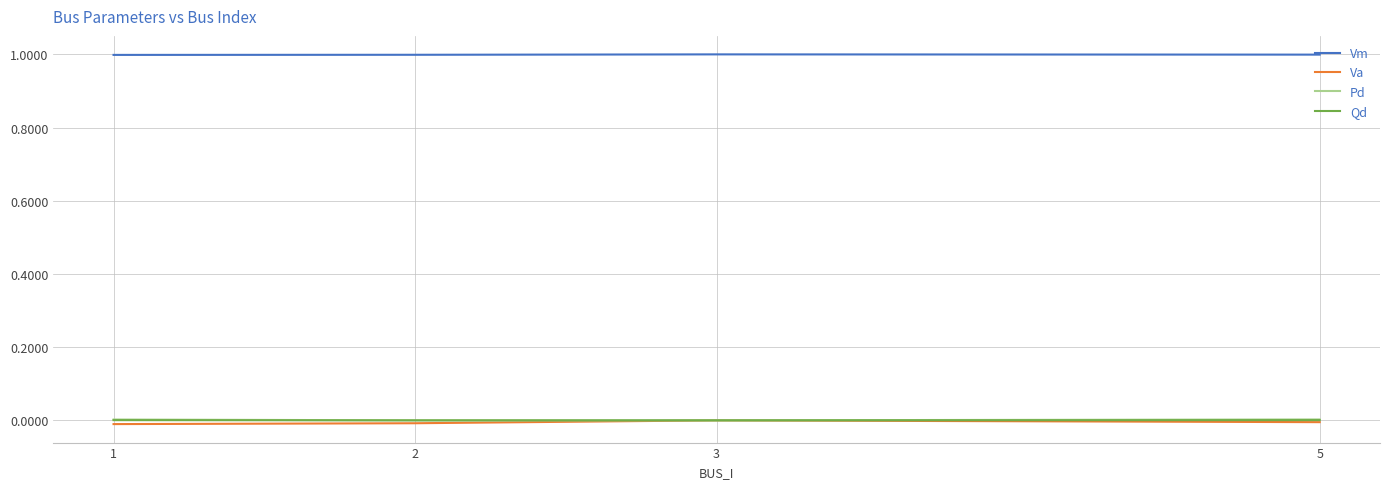

What is the difference between the highest and lowest values at 3?

1.0